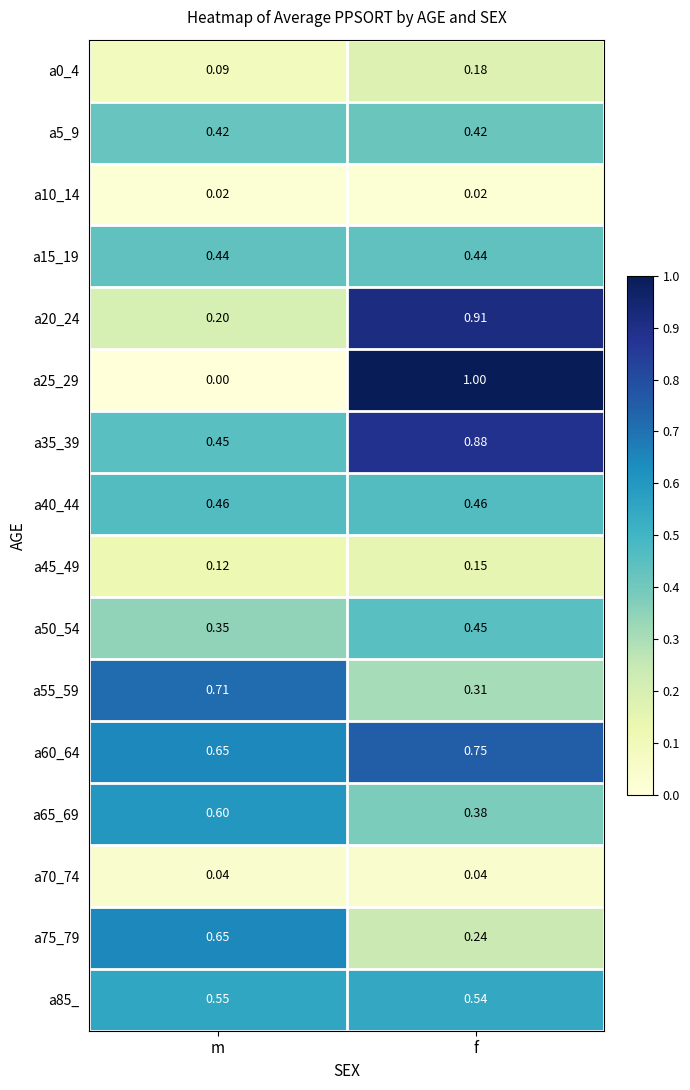

At which category is the sum across all series the highest?

f